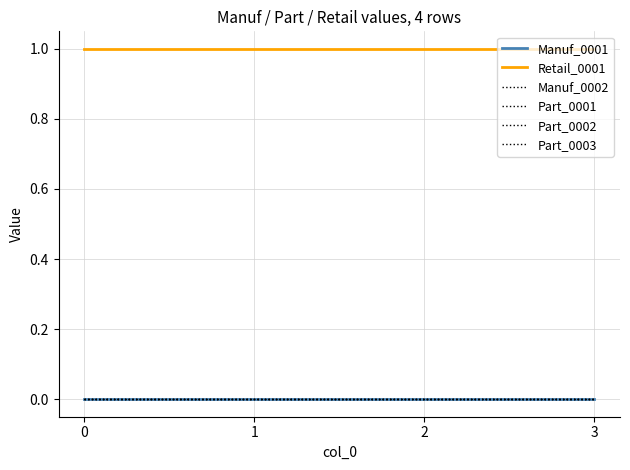

Is this an area chart (filled region under the line)?

No